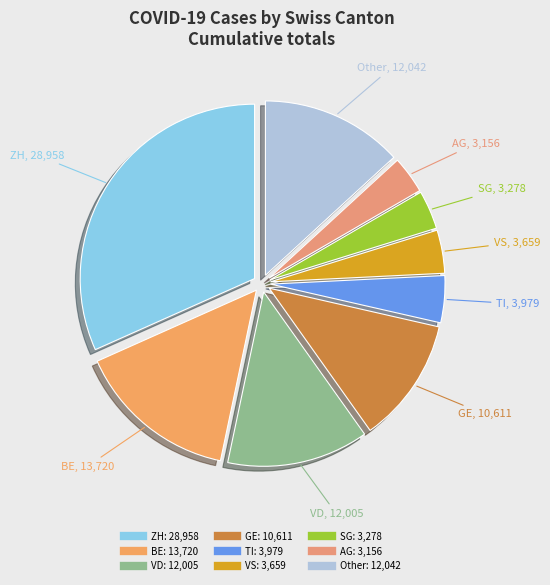

How many segments does this pie chart have?

9